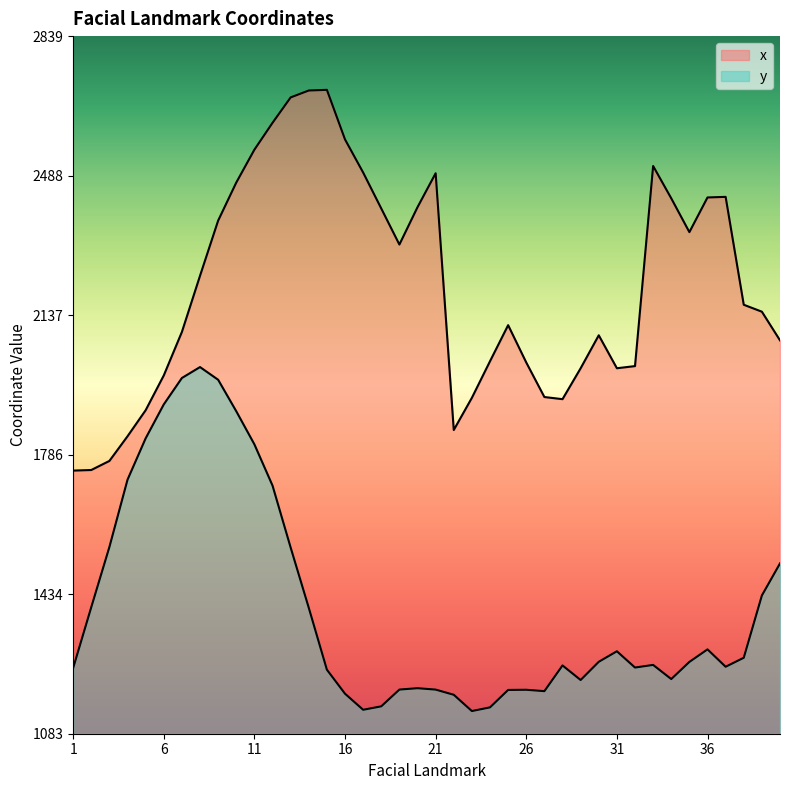

Which label corresponds to the smallest value in the chart?

23